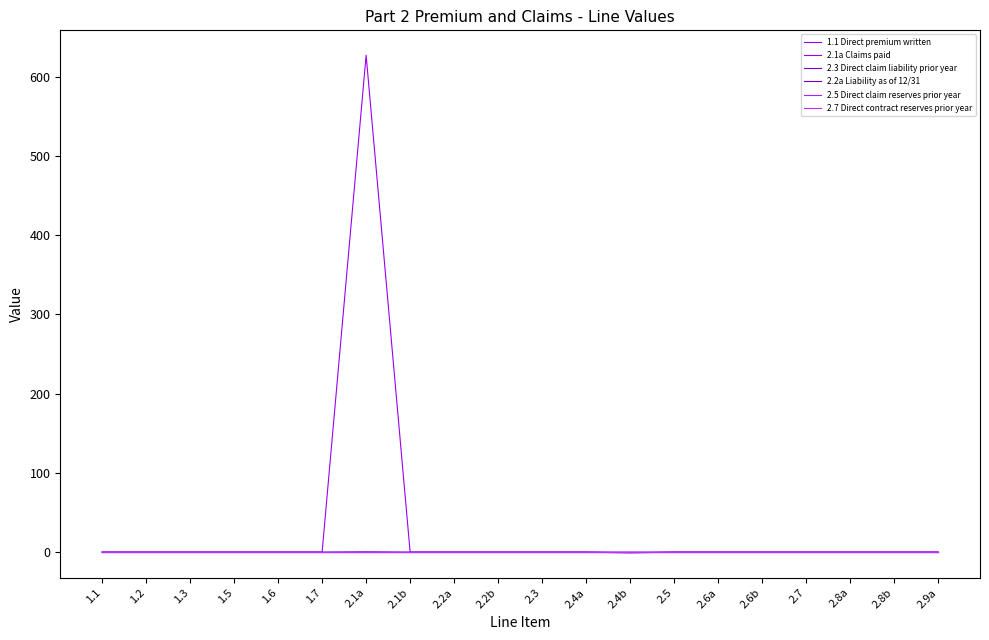

Is this an area chart (filled region under the line)?

No